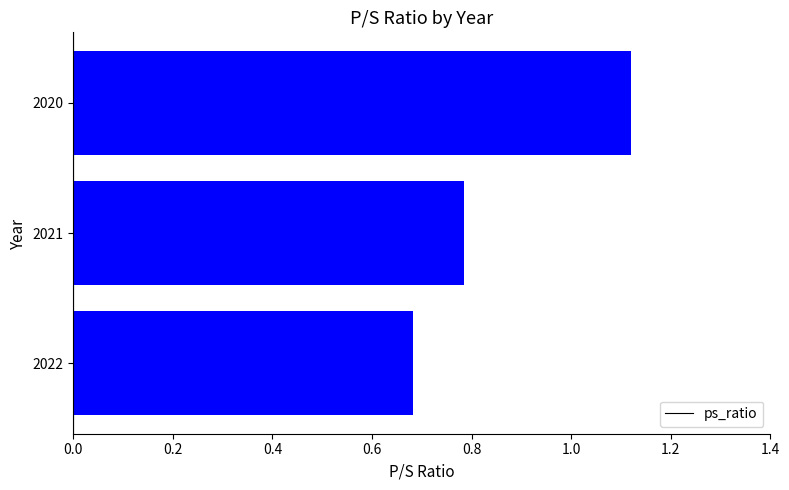

At which label is the value closest to 0?

2022